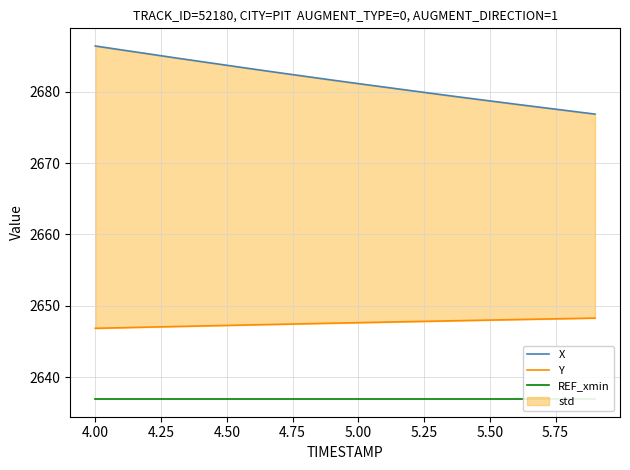

Which series has the largest total across all categories?

X